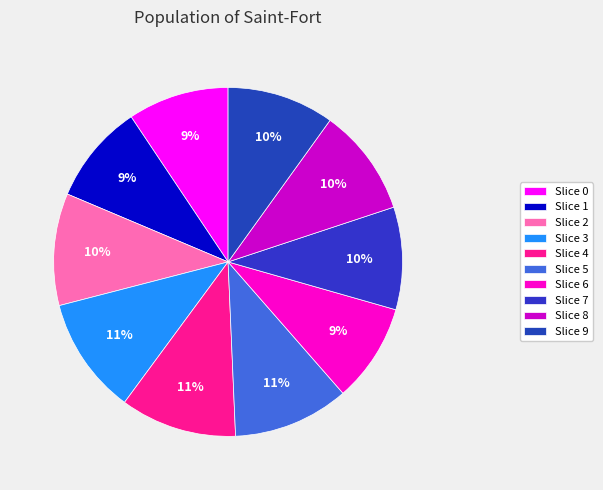

Count the number of slices in the pie.

10